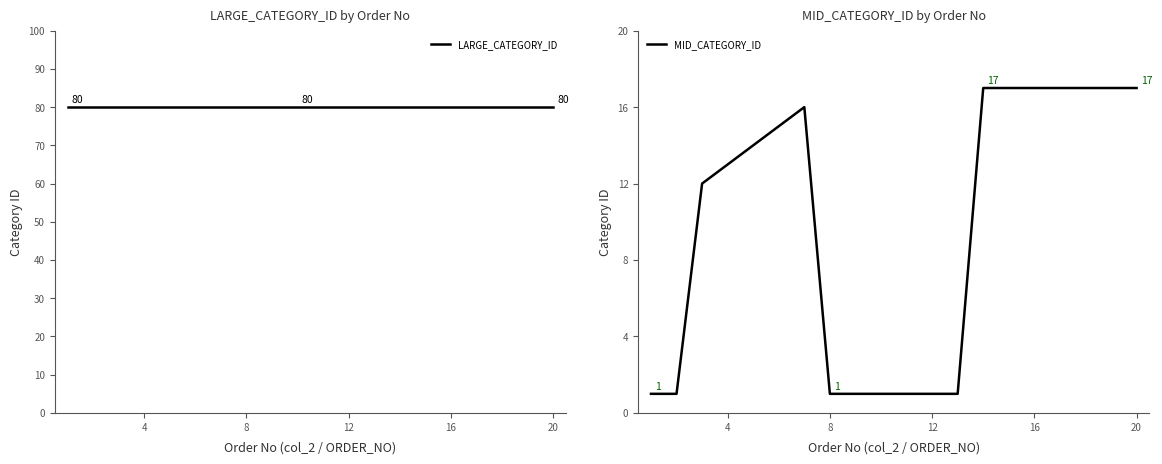

What is the maximum value for MID_CATEGORY_ID?

17